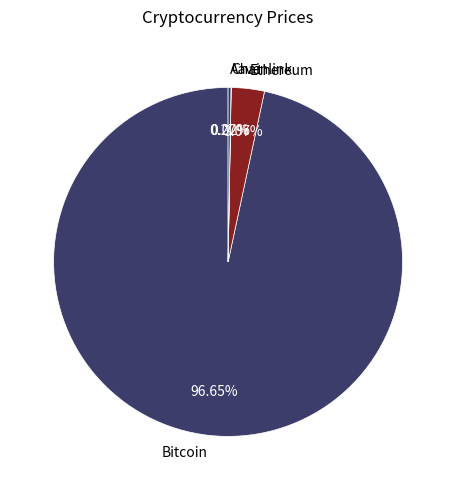

Is Bitcoin the majority of the pie?

Yes